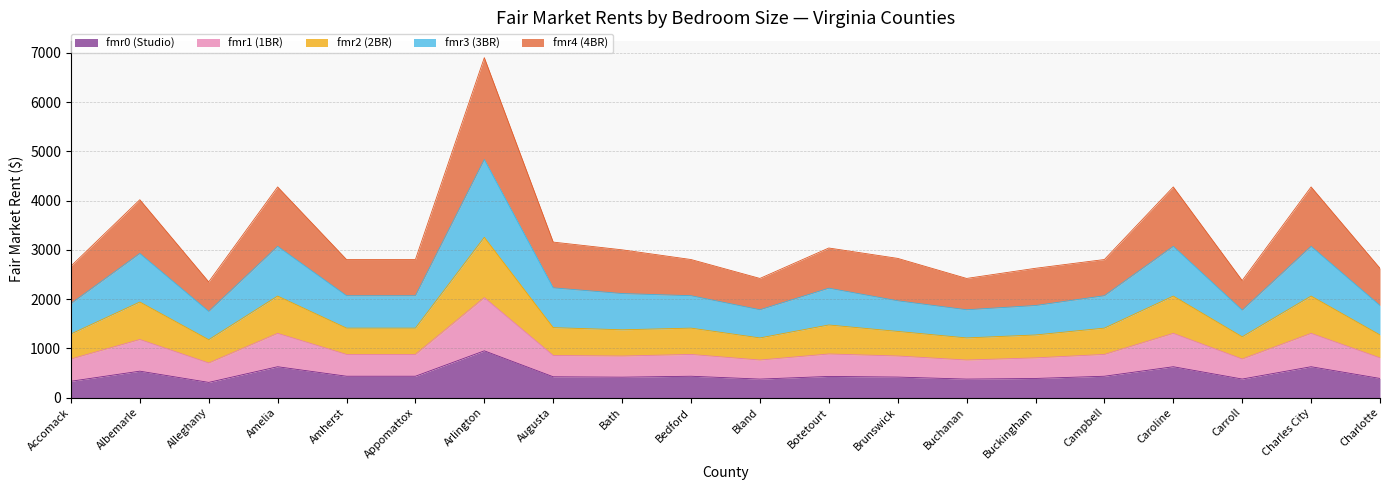

What is the total value across all series at Albemarle?

4016